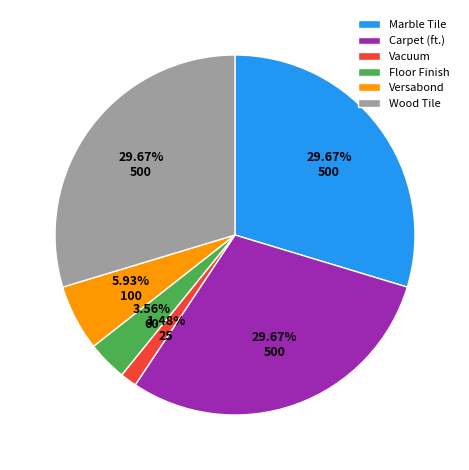

What portion of the pie excludes Floor Finish?

96.4%